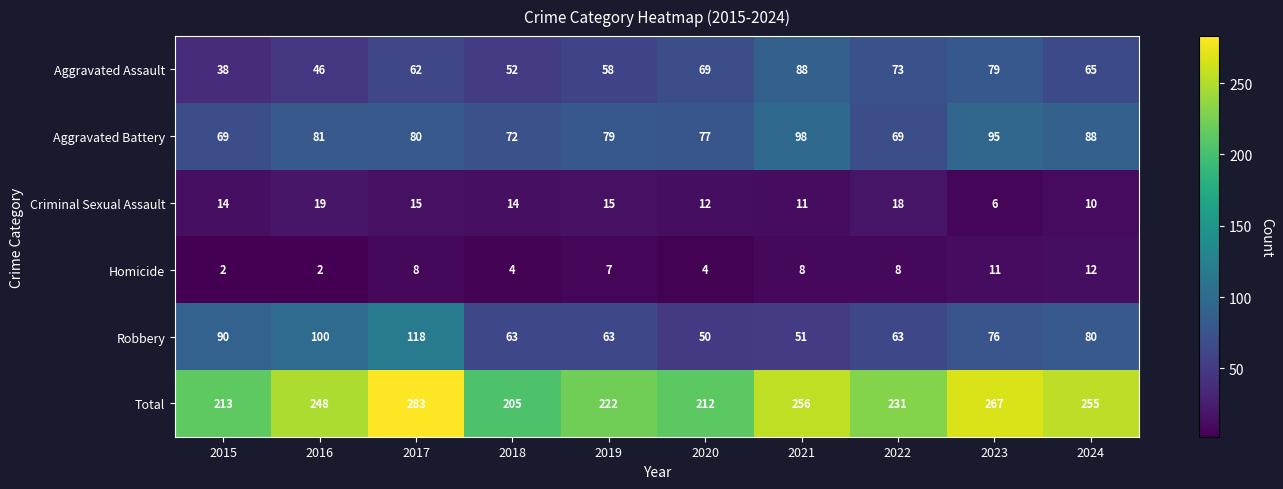

At which label does Robbery reach its peak?

2017